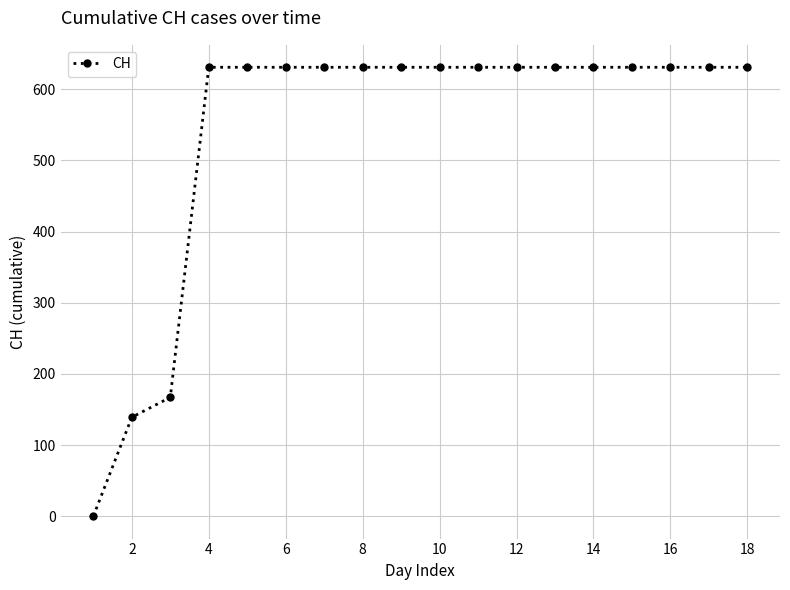

What is the greatest value displayed?

631